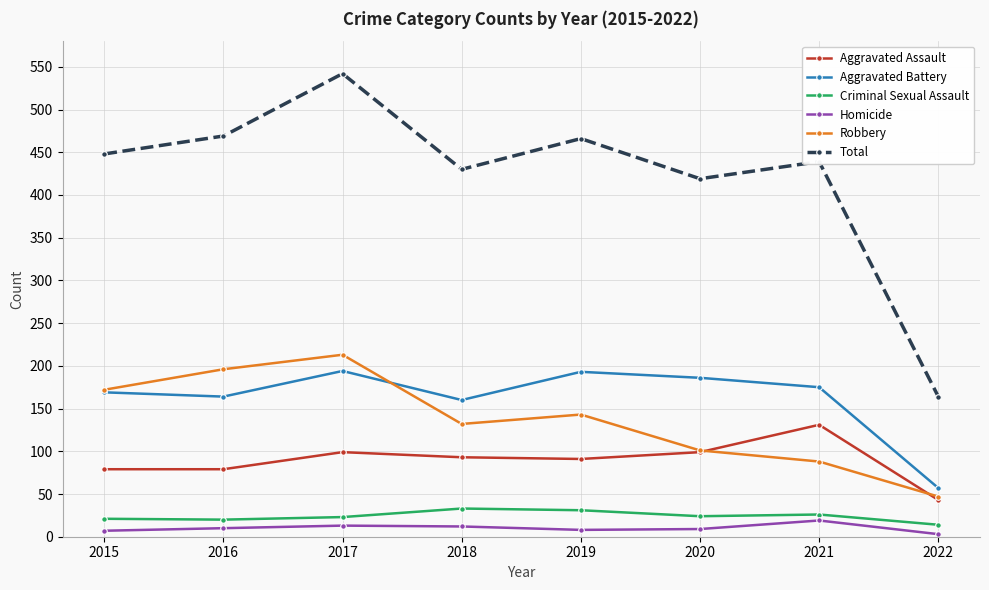

Rank the series at 2018 from lowest to highest value.

Homicide, Criminal Sexual Assault, Aggravated Assault, Robbery, Aggravated Battery, Total